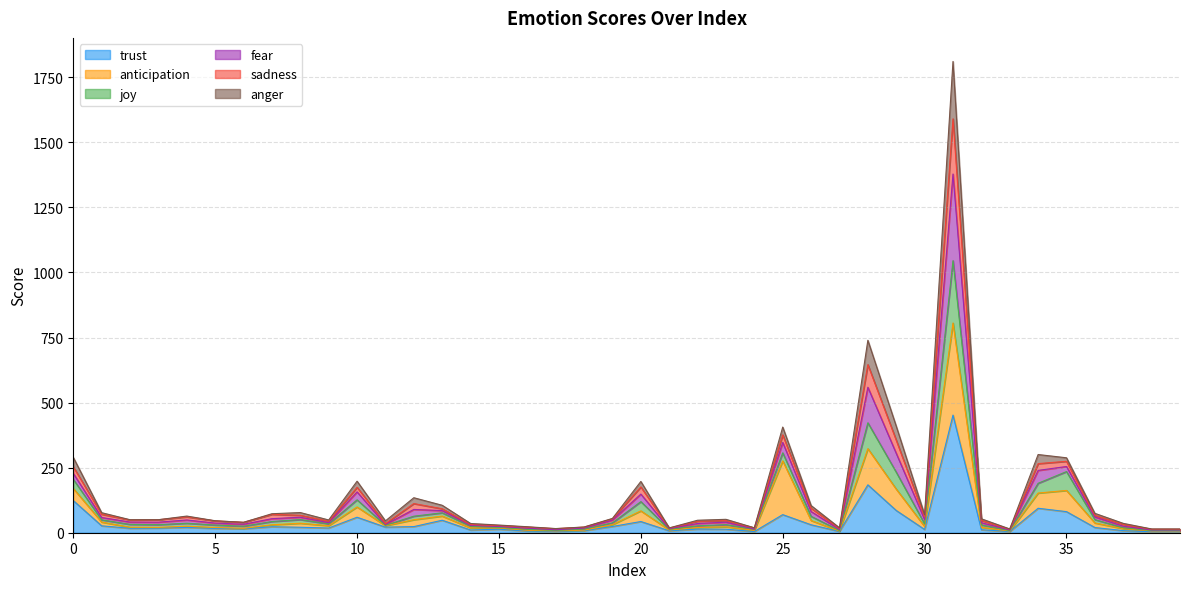

What is the maximum value for trust?

452.0